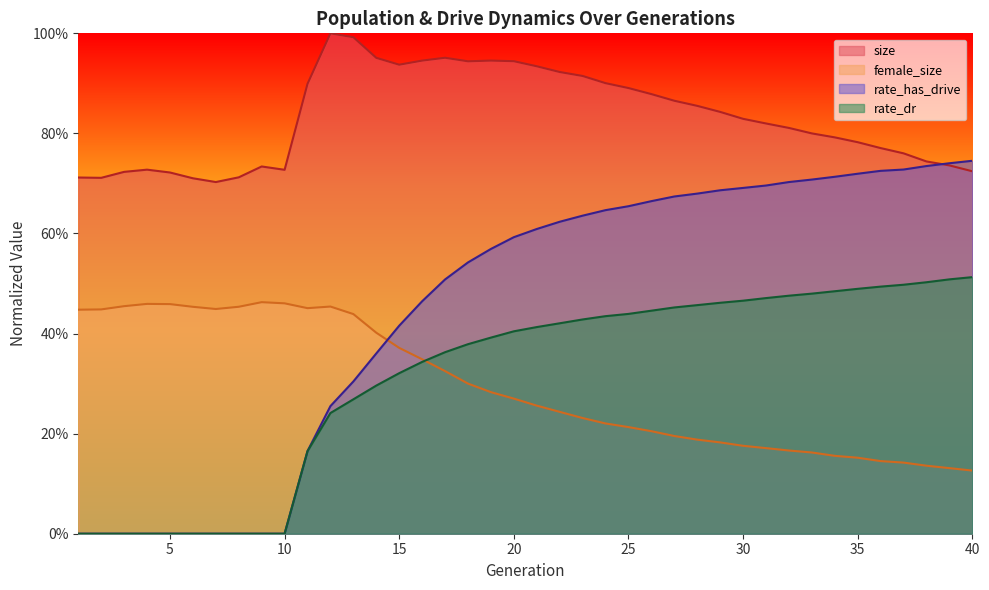

True or false: rate_dr has more than 0 points higher than both neighbors.

False